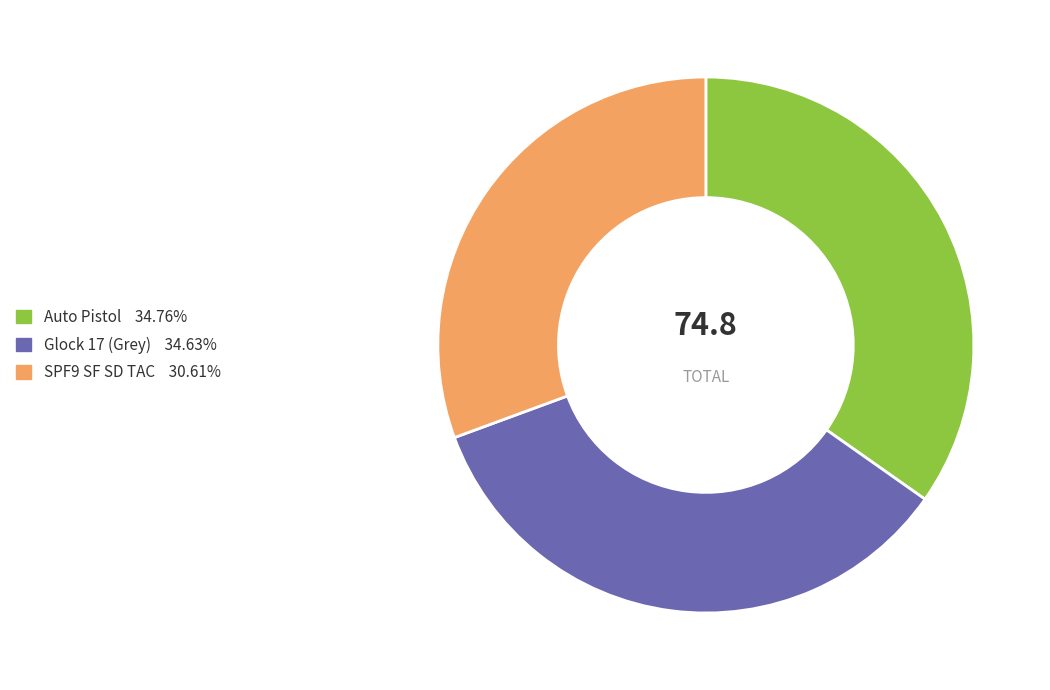

Combined, do SPF9 SF SD TAC and Auto Pistol account for over 50%?

Yes